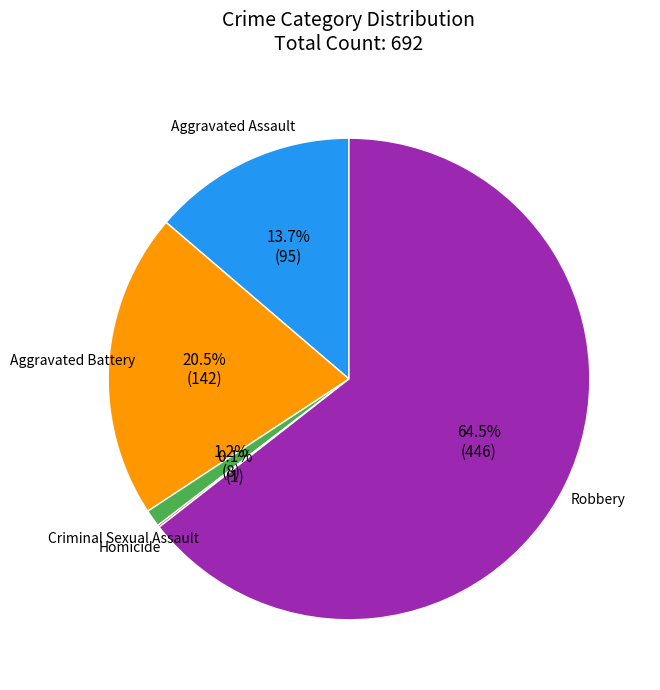

To the nearest percent, what is the combined percentage of Aggravated Assault and Robbery?

78%